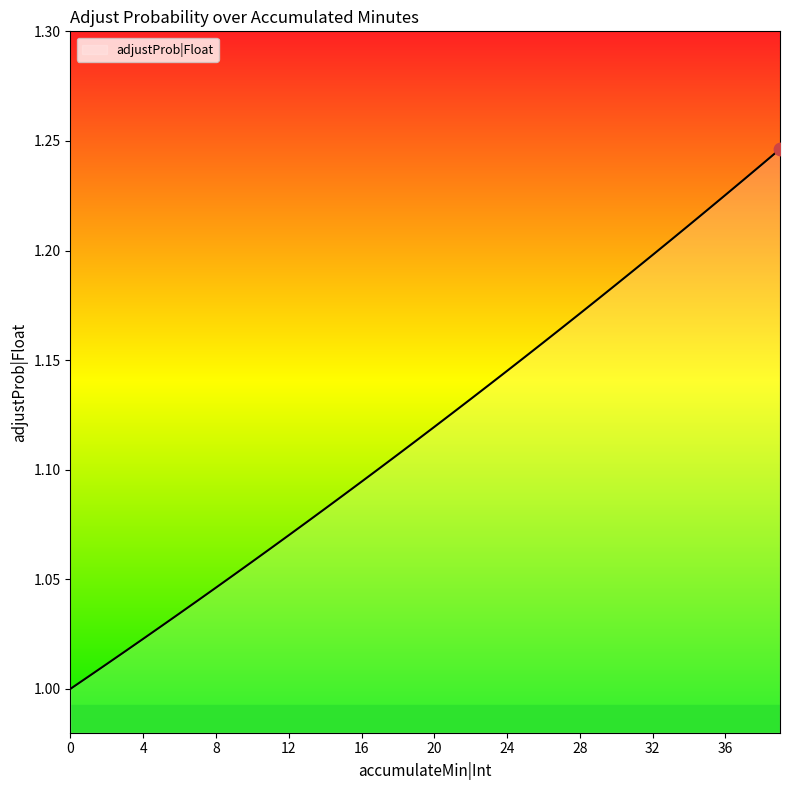

How many lines are shown in the chart?

1